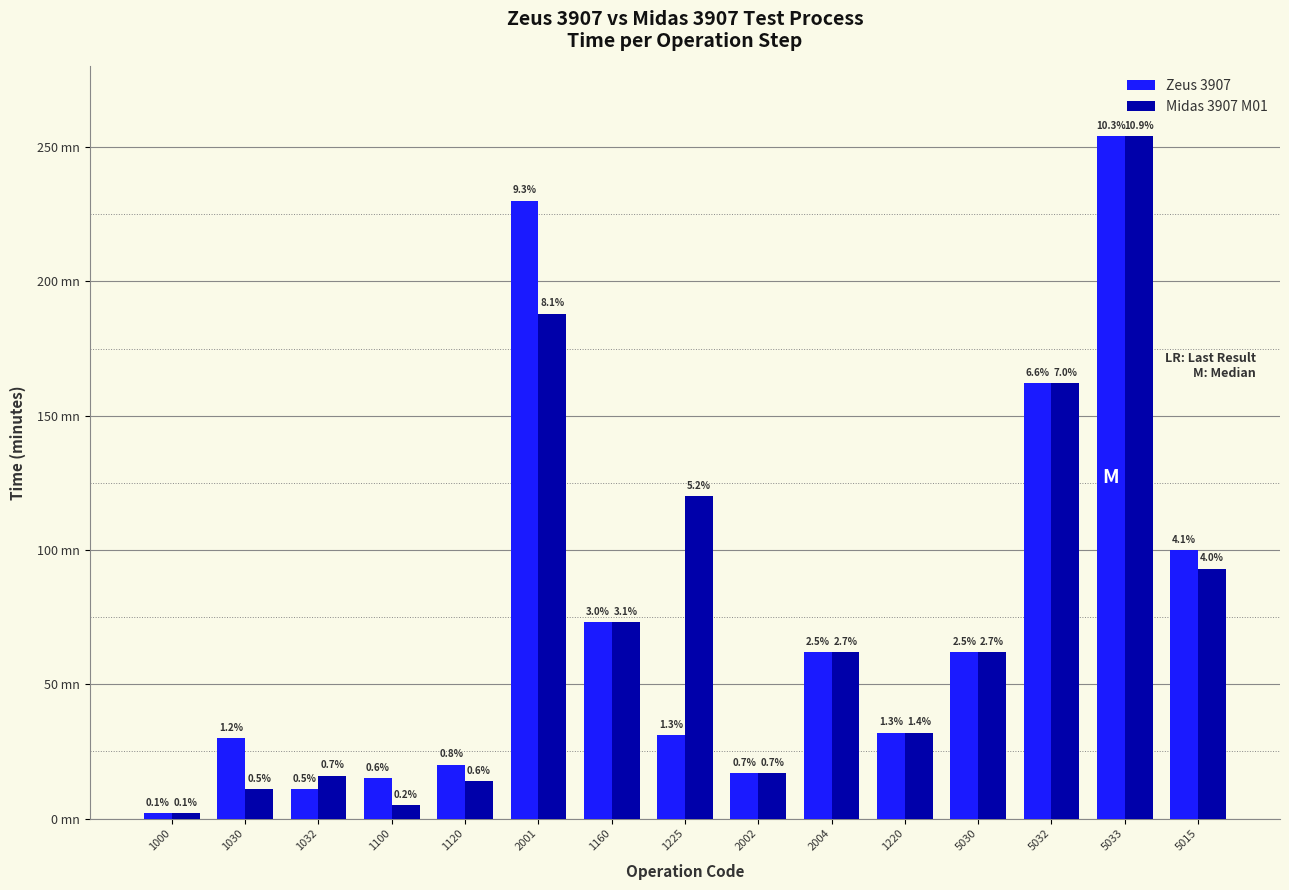

What is the sum of all Midas 3907 M01 values?

1111